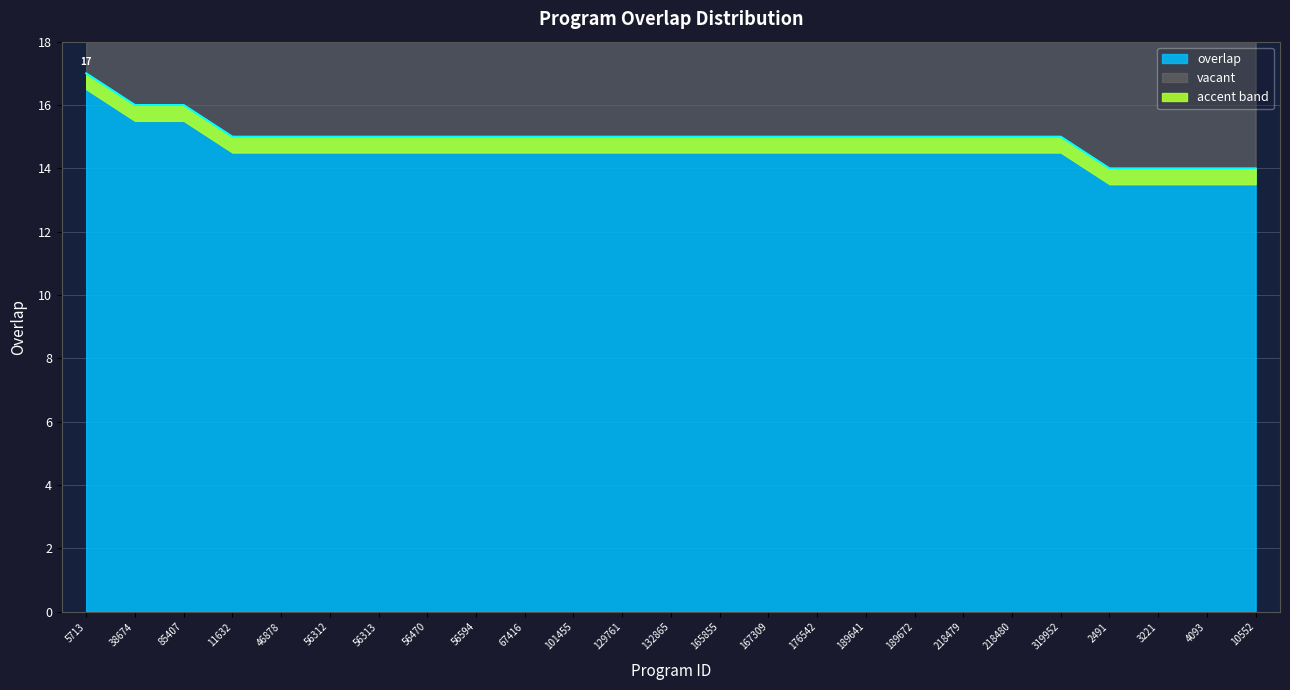

What is the maximum value shown in the chart?

17